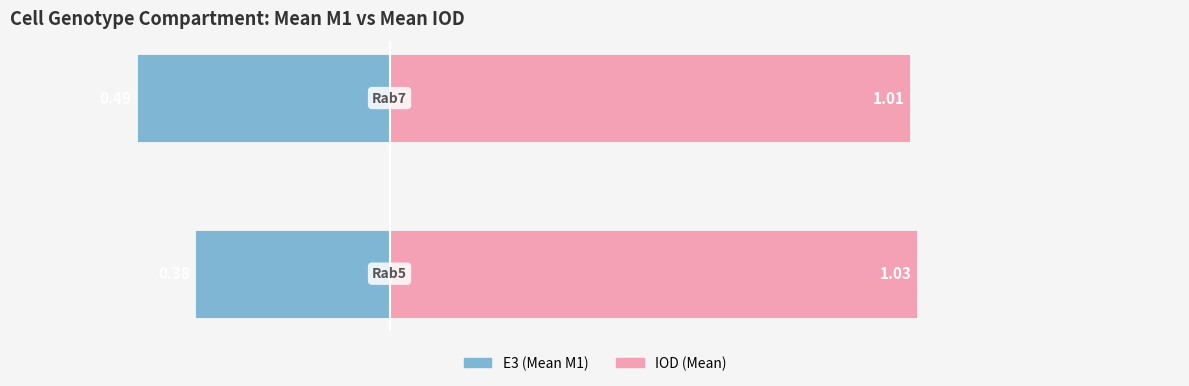

The value of IOD (Mean) at 0 is 1.8. True or false?

False